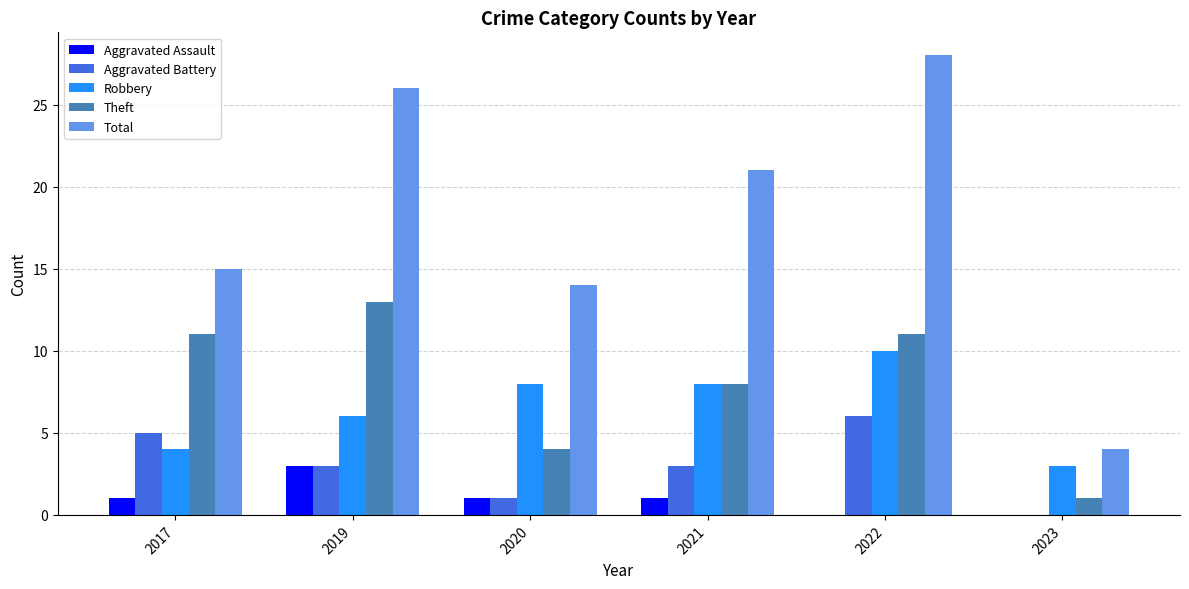

Reading left to right, transcribe all the data shown in this chart.

Aggravated Assault: 2017=1	2019=3	2020=1	2021=1	2022=0	2023=0
Aggravated Battery: 2017=5	2019=3	2020=1	2021=3	2022=6	2023=0
Robbery: 2017=4	2019=6	2020=8	2021=8	2022=10	2023=3
Theft: 2017=11	2019=13	2020=4	2021=8	2022=11	2023=1
Total: 2017=15	2019=26	2020=14	2021=21	2022=28	2023=4